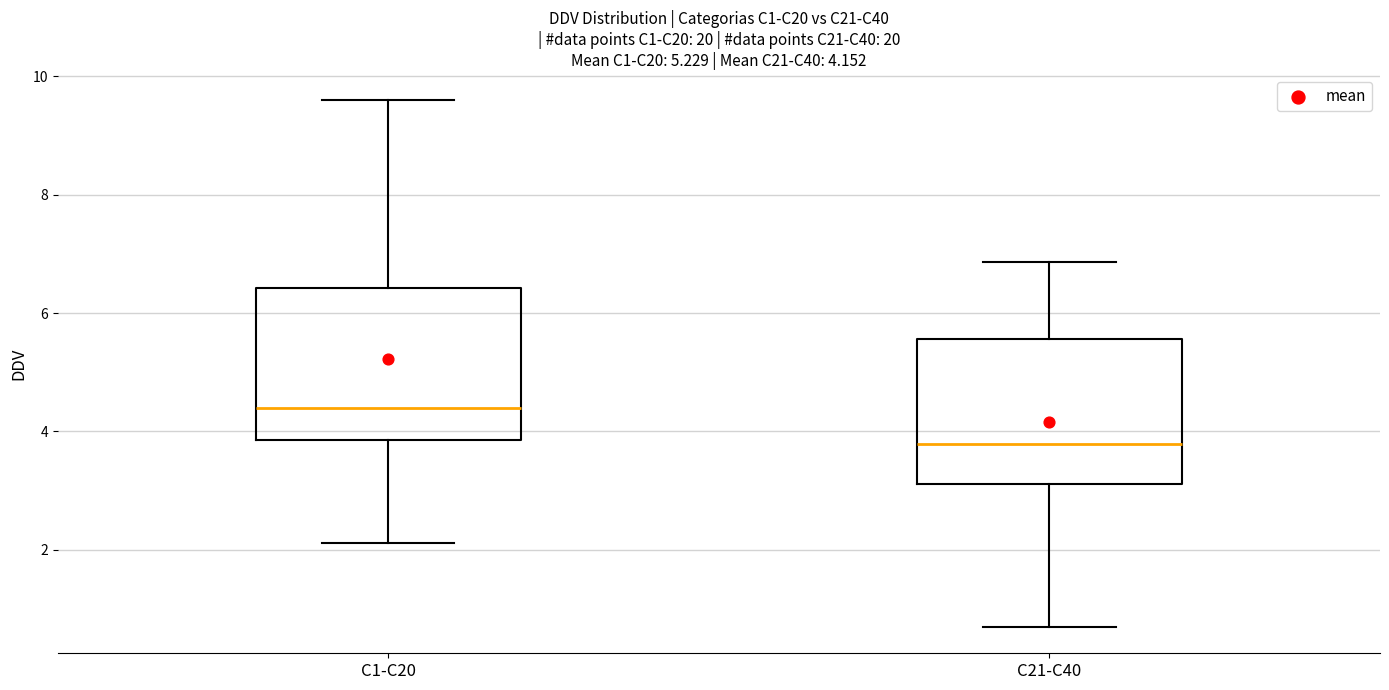

Which box's median line is the lowest?

C21-C40